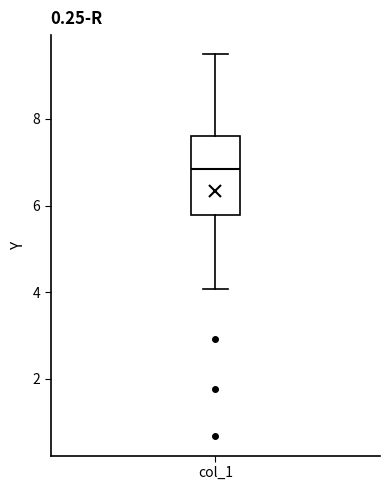

Where does the median line of the box for col_1 sit on the y-axis? The values are not printed on the chart, so give them approximately, as read against the axis.

6.8